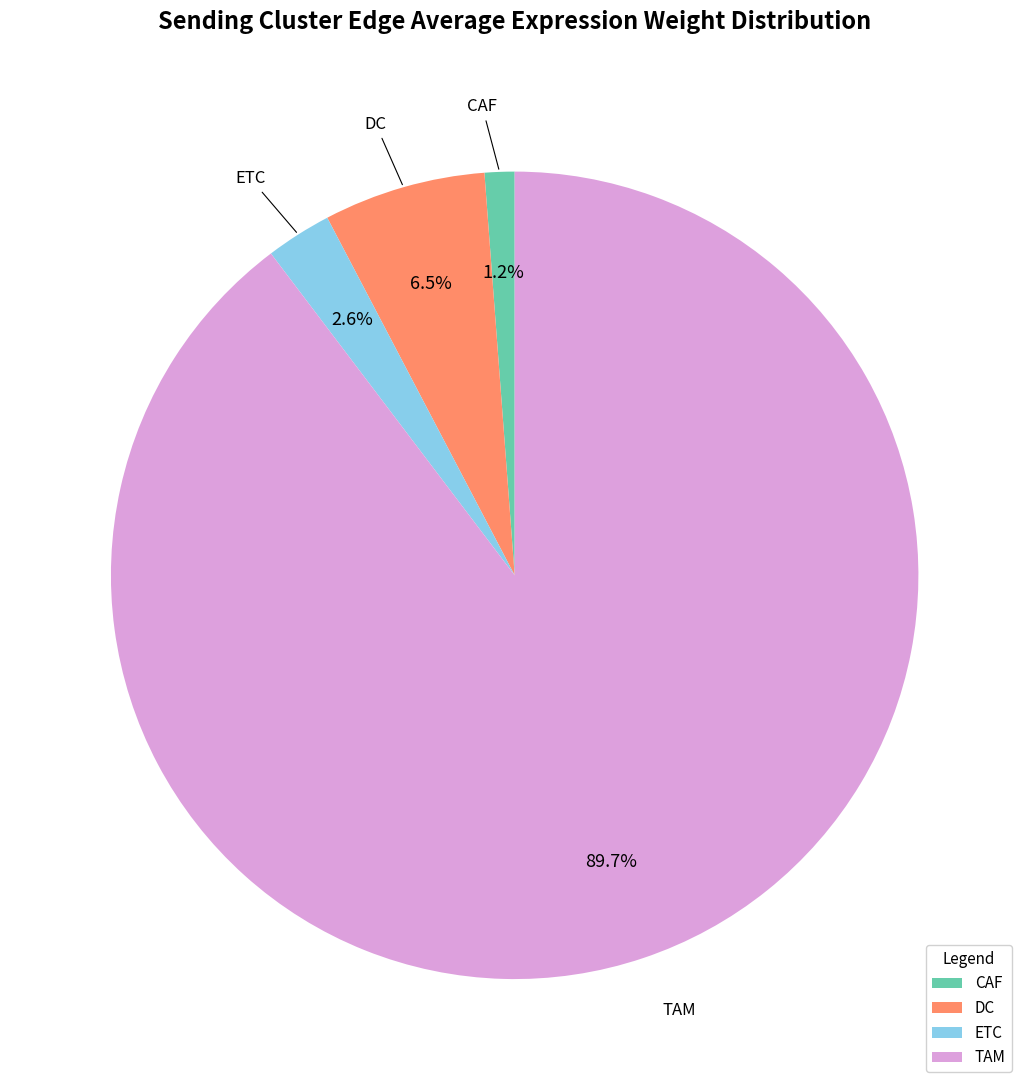

Which slice is the largest?

TAM